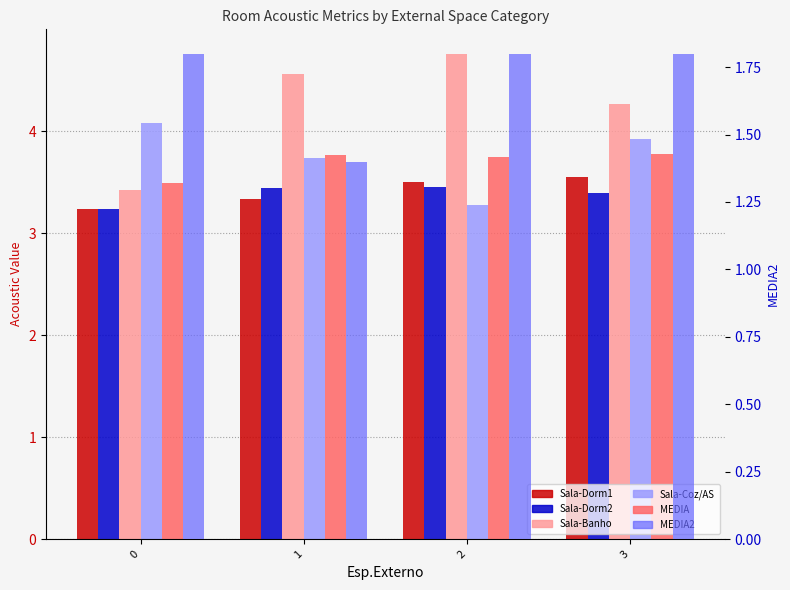

What is the minimum value for Sala-Dorm1?

3.2